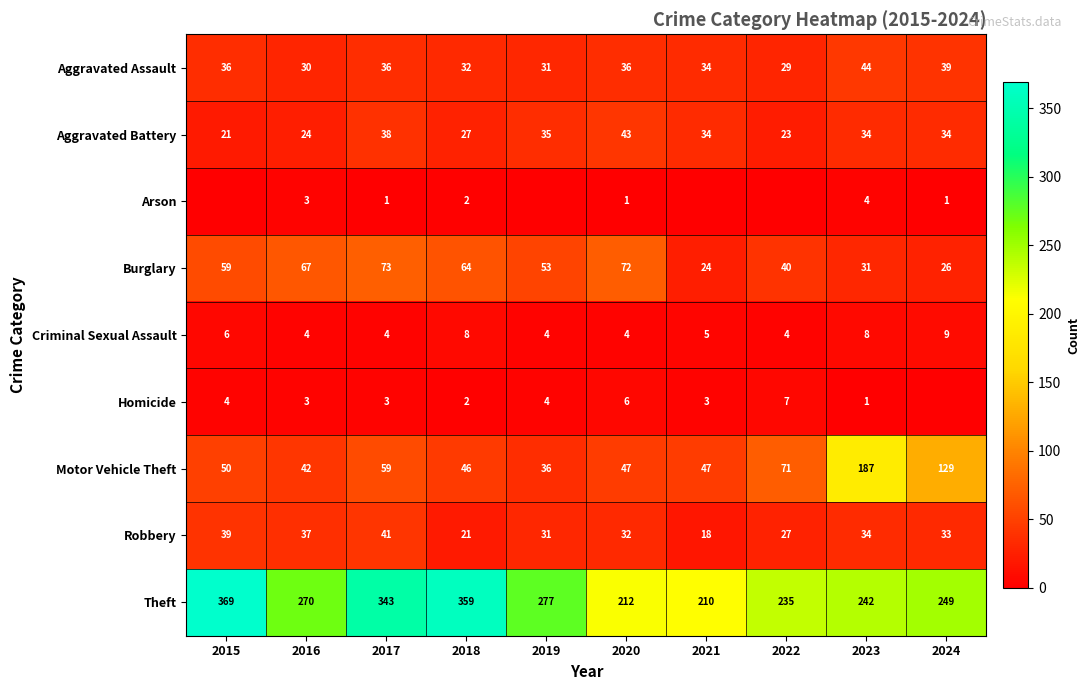

Count the number of categories in the chart.

10